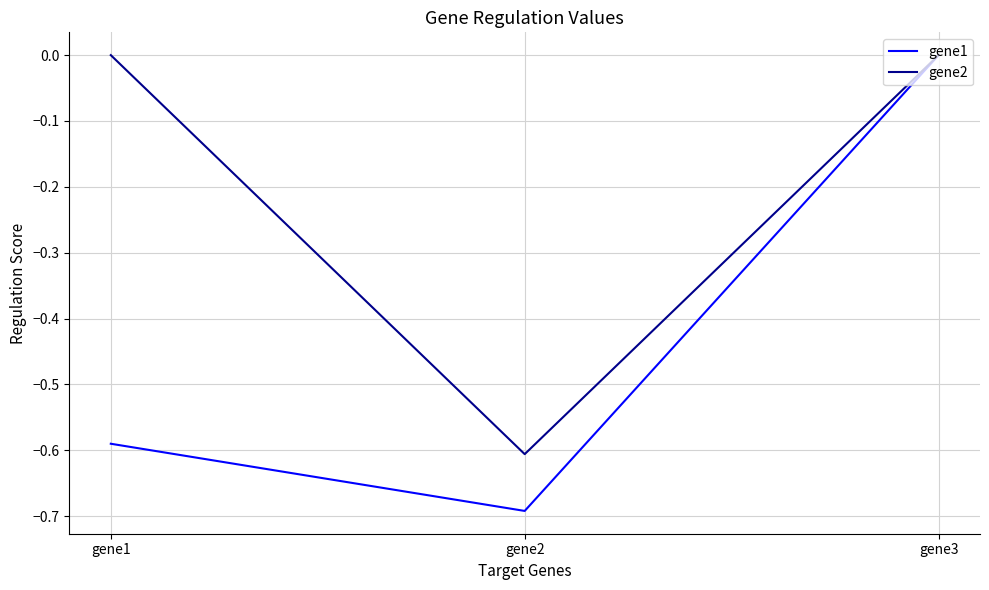

Is this an area chart (filled region under the line)?

No